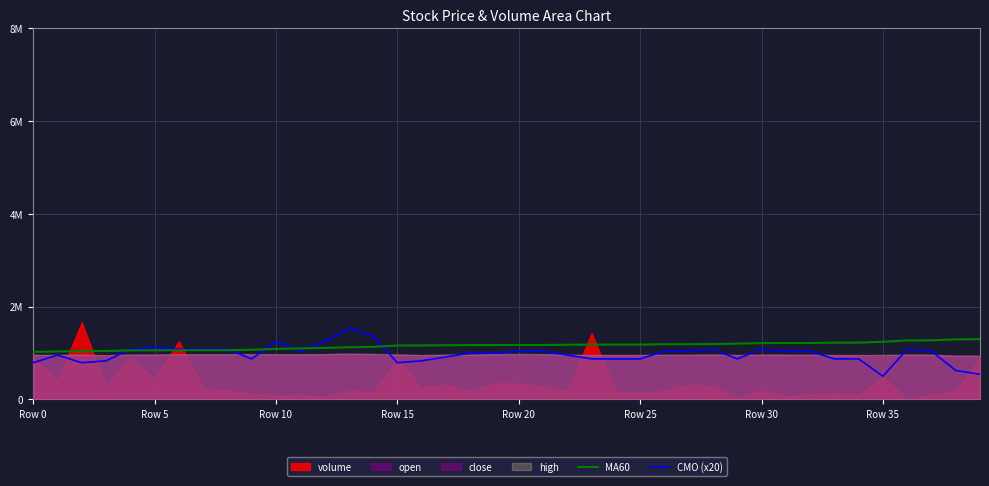

Is the value of MA60 at 21 greater than the value of CMO (x20) at 23?

Yes